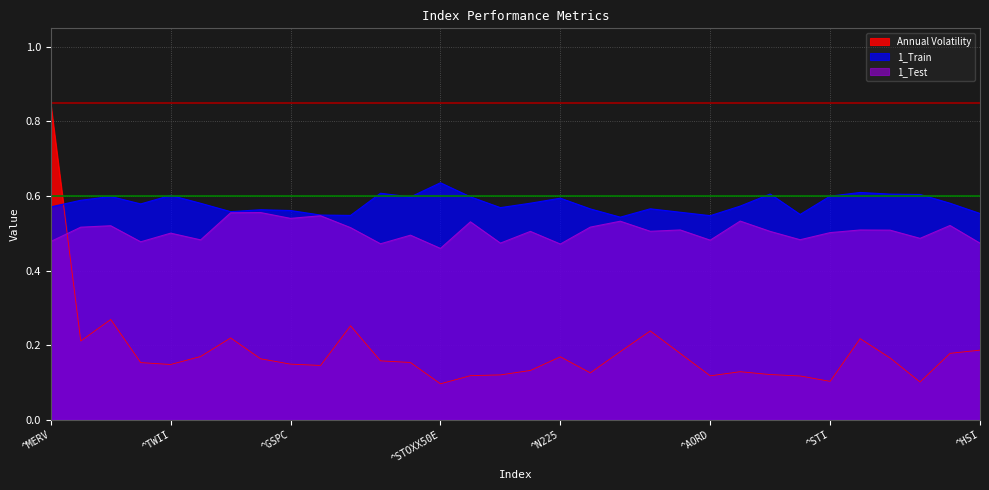

Rank the series by their maximum value, from lowest to highest.

1_Test, 1_Train, Annual Volatility